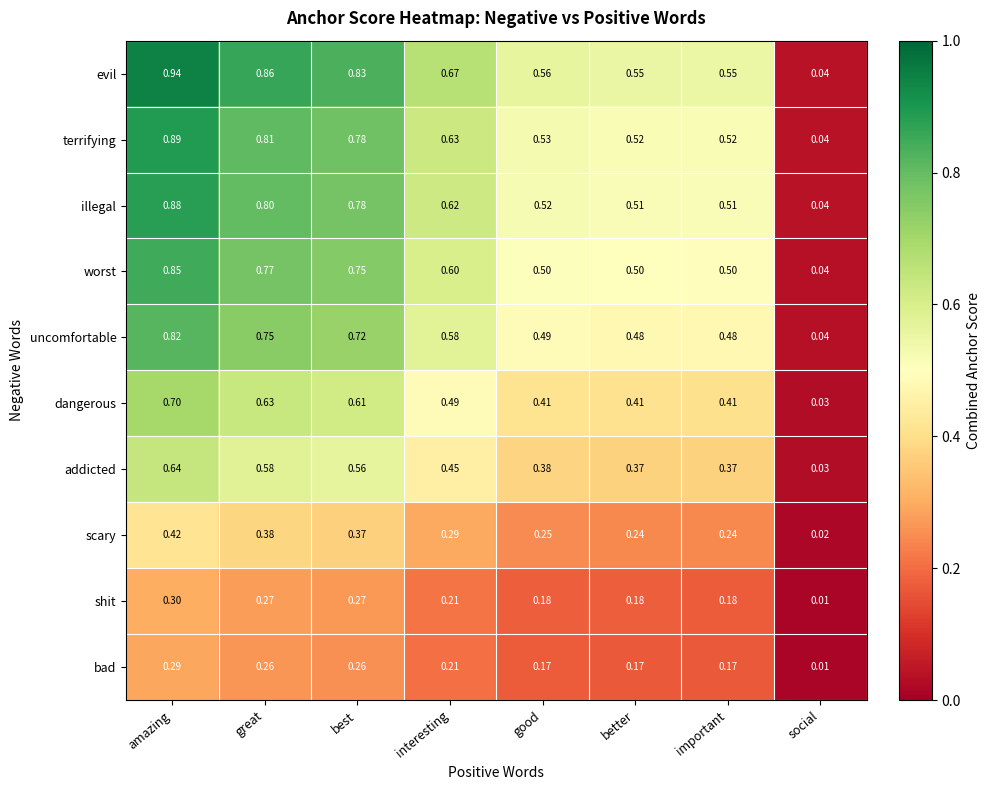

What is the total value across all series at great?

6.1